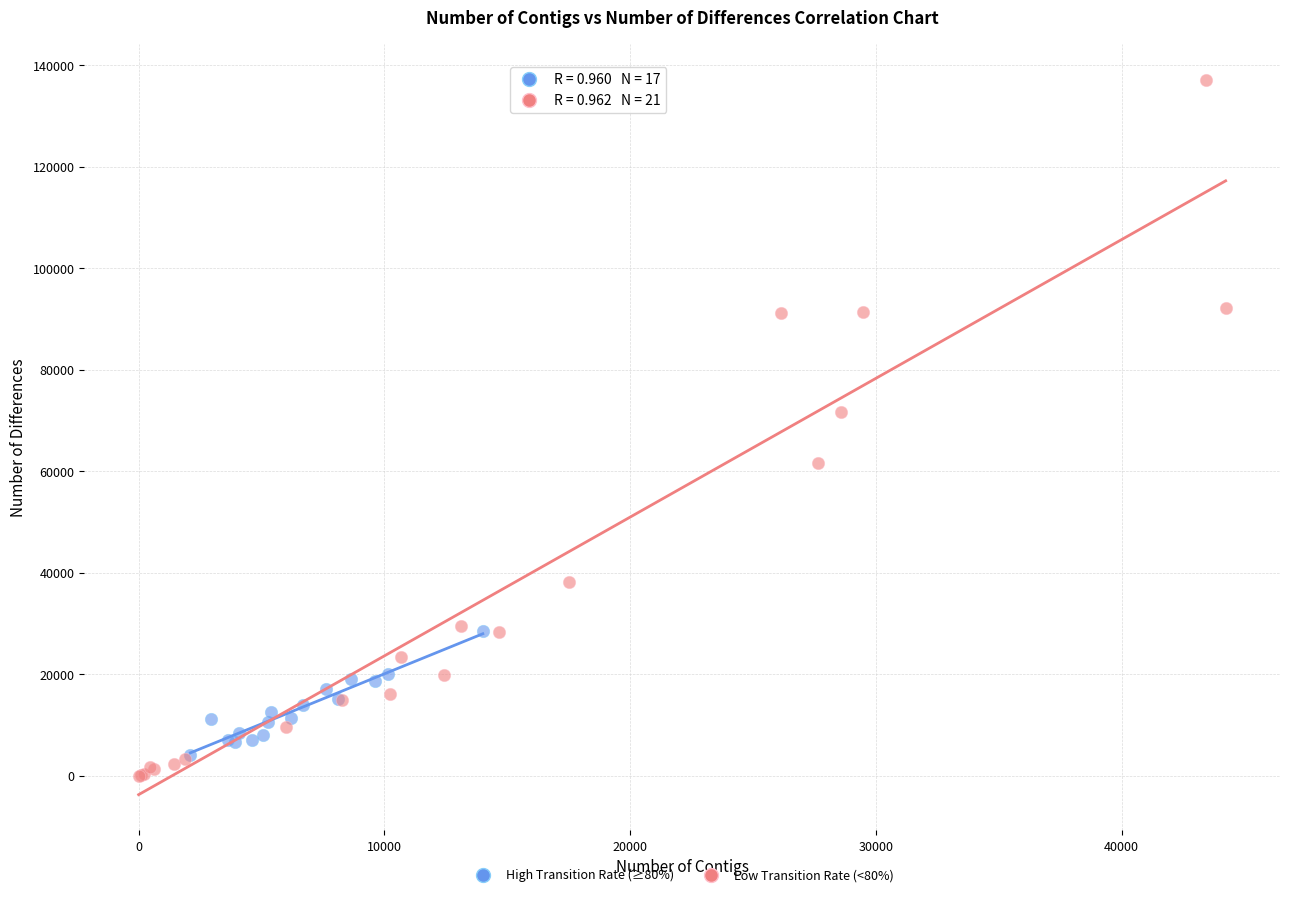

Which series has the largest Y range (max minus min)?

Low Transition Rate (<80%)